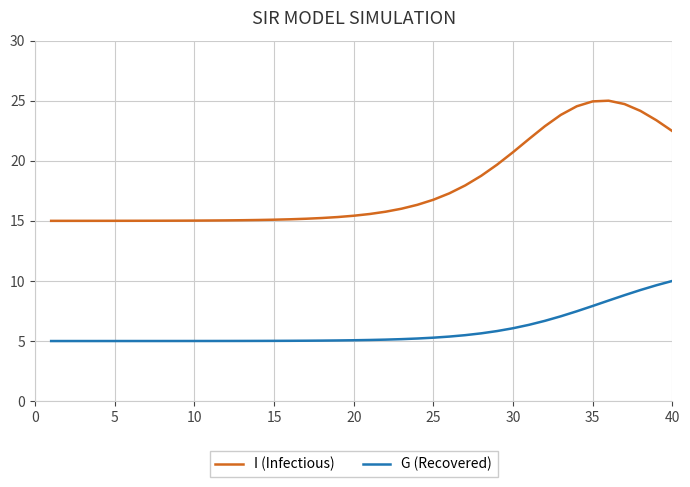

List the series in order of their peak value, highest first.

I (Infectious), G (Recovered)